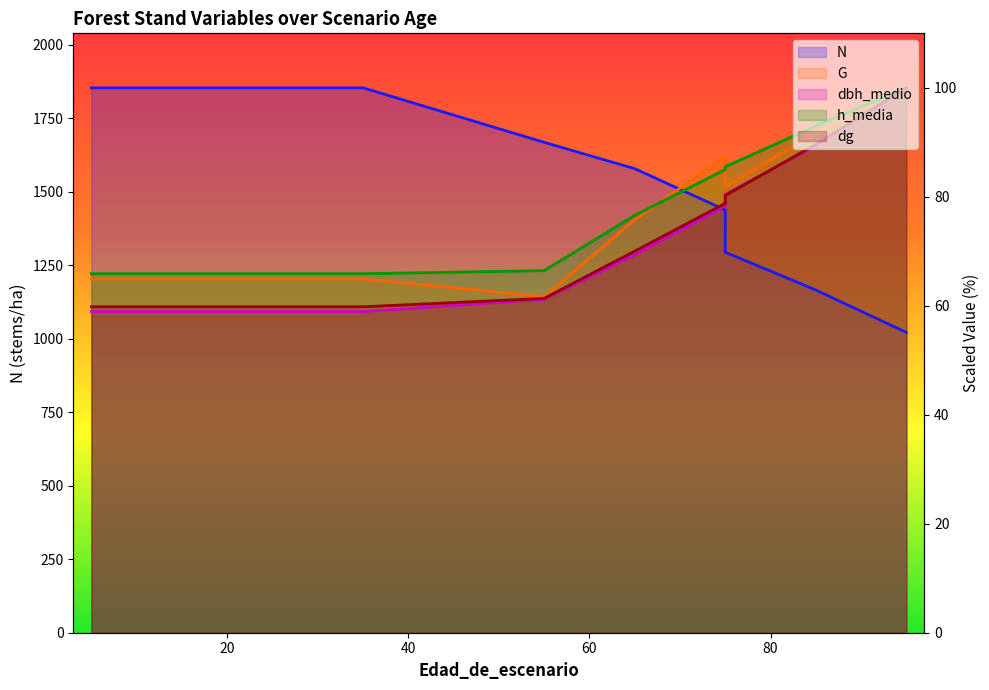

What is the difference between the maximum and second lowest values in the G series?

35.1